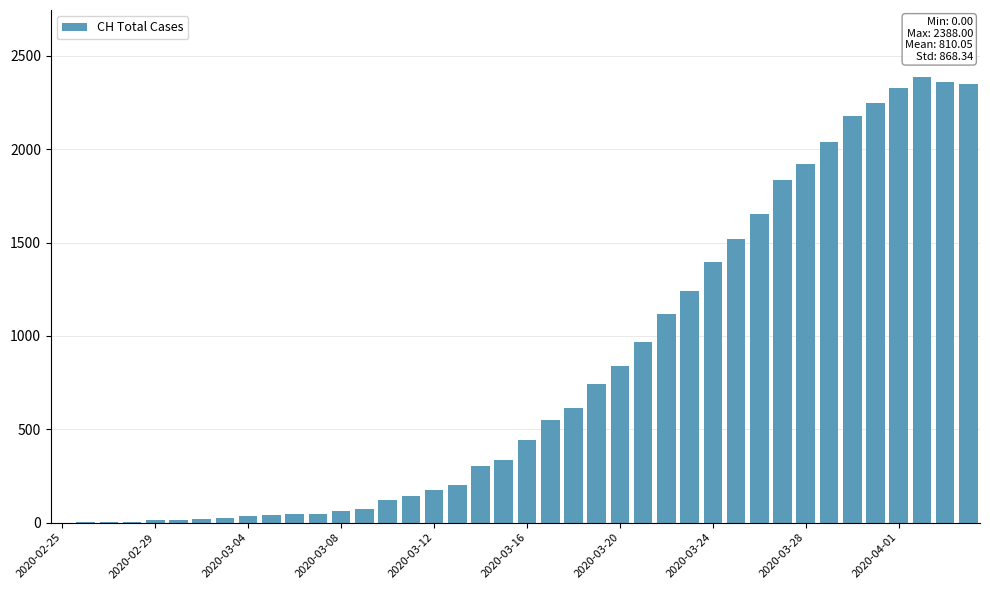

Are the bars horizontal?

No